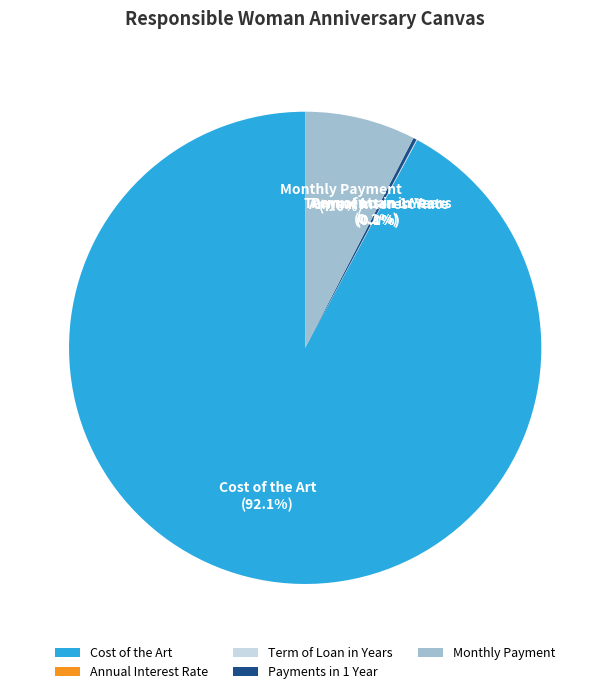

Which slice is the largest?

Cost of the Art